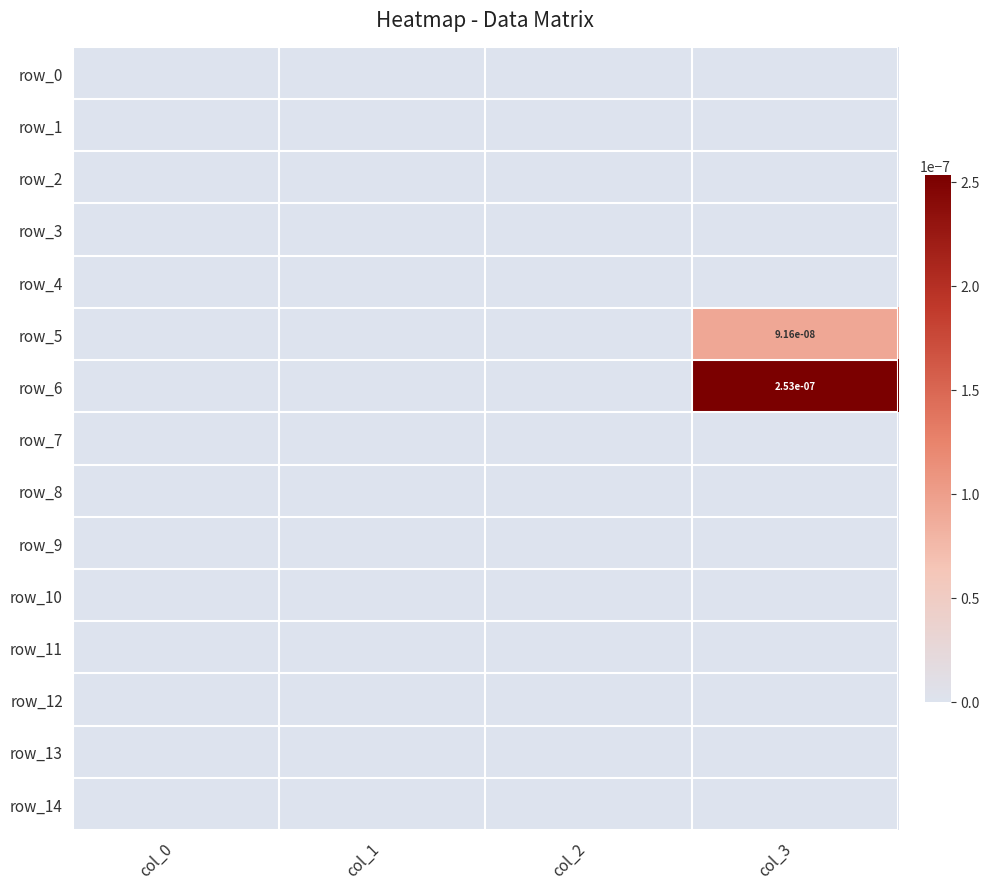

At col_2, list the series in order from largest to smallest.

row_0, row_1, row_2, row_3, row_4, row_5, row_6, row_7, row_8, row_9, row_10, row_11, row_12, row_13, row_14